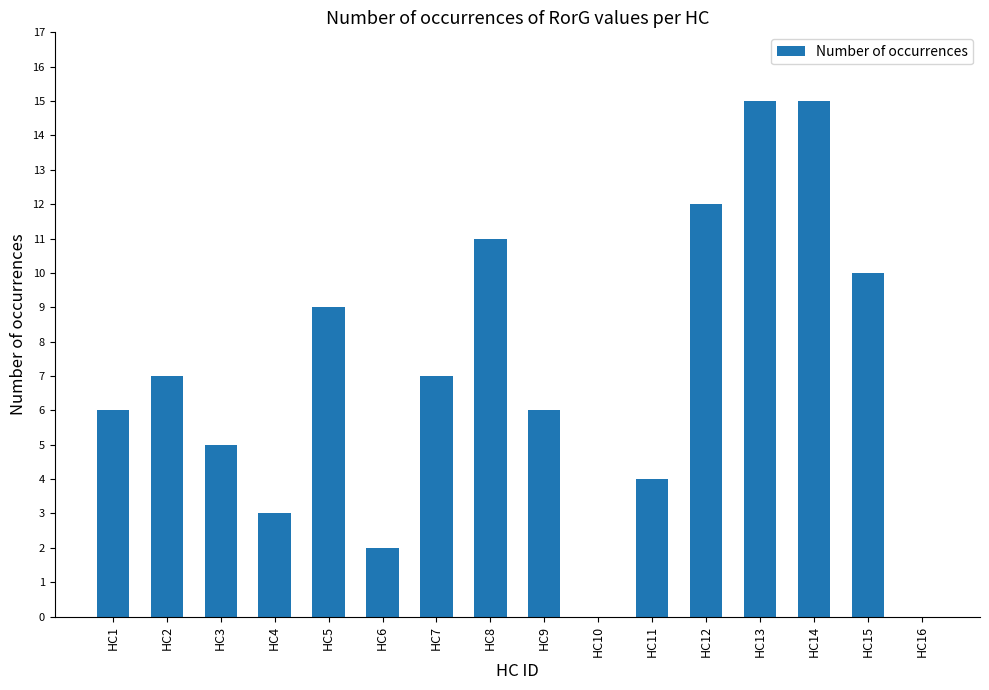

What is the sum of all values?

112